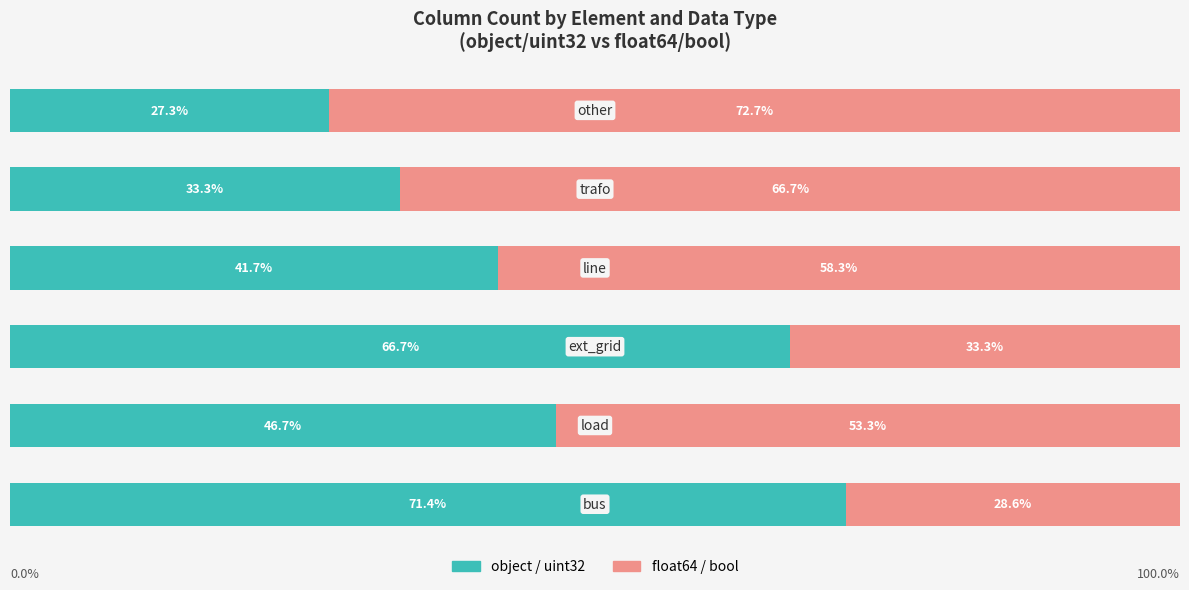

What are all the series names shown in the legend?

object / uint32, float64 / bool